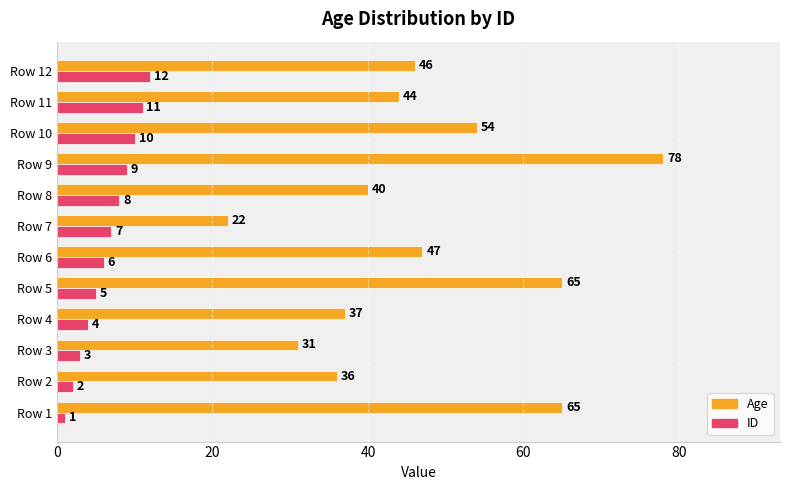

What value does the ID series have at Row 4, to the nearest 5?

5